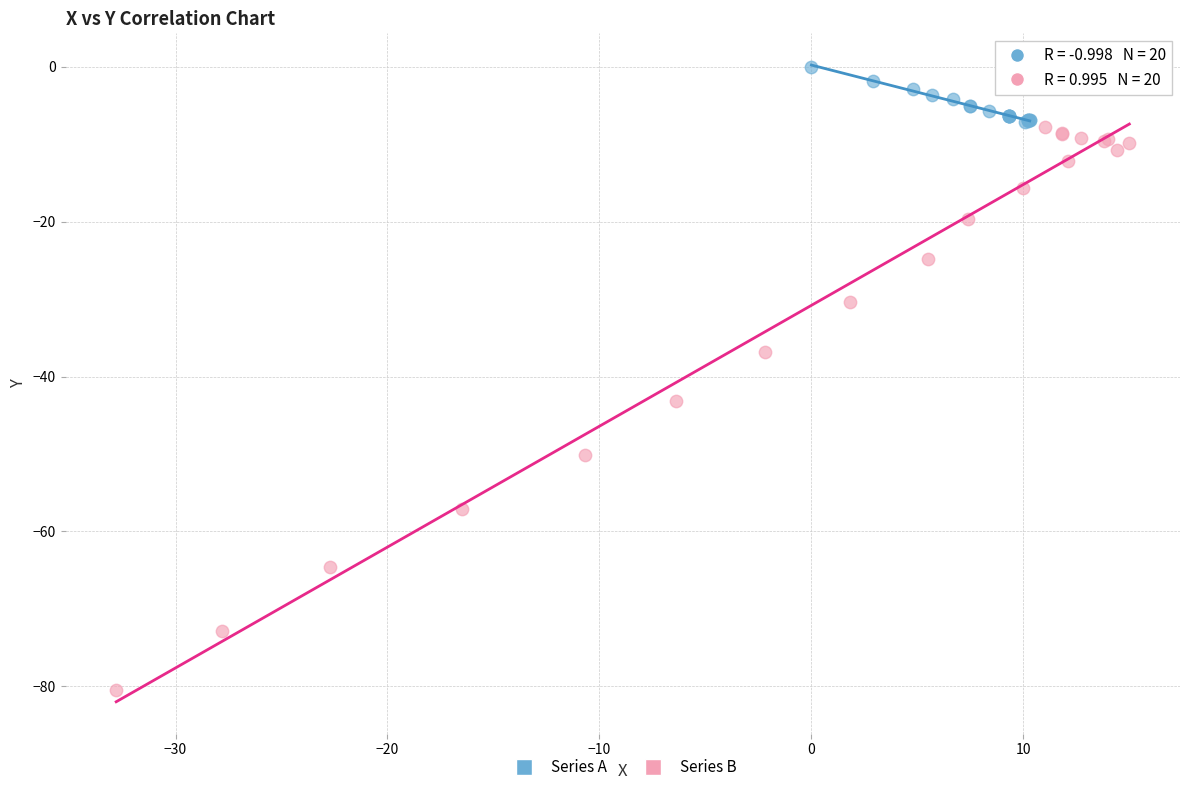

What are all the series names shown in the legend?

Series A, Series B